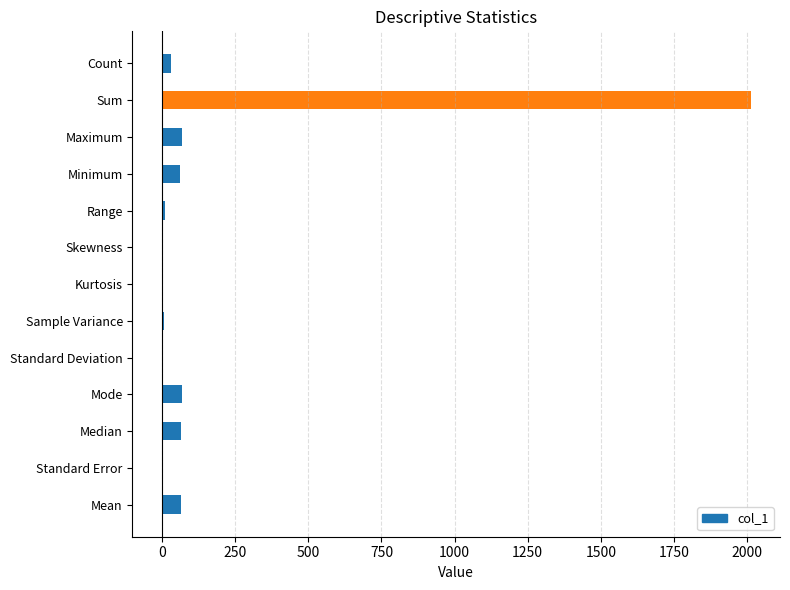

What is the greatest value displayed?

2012.0